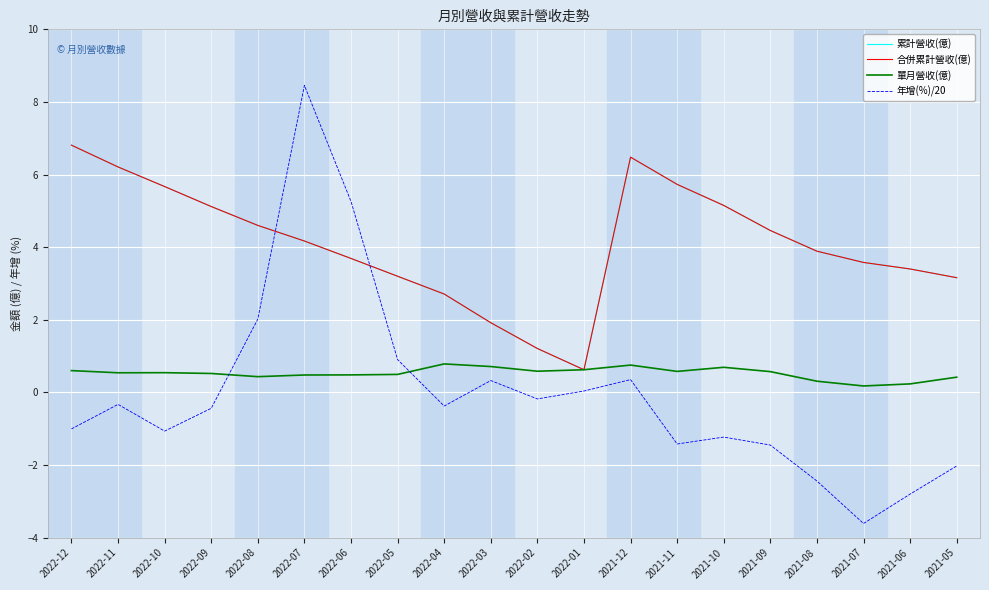

True or false: 合併累計營收(億) and 單月營收(億) cross at least once.

False